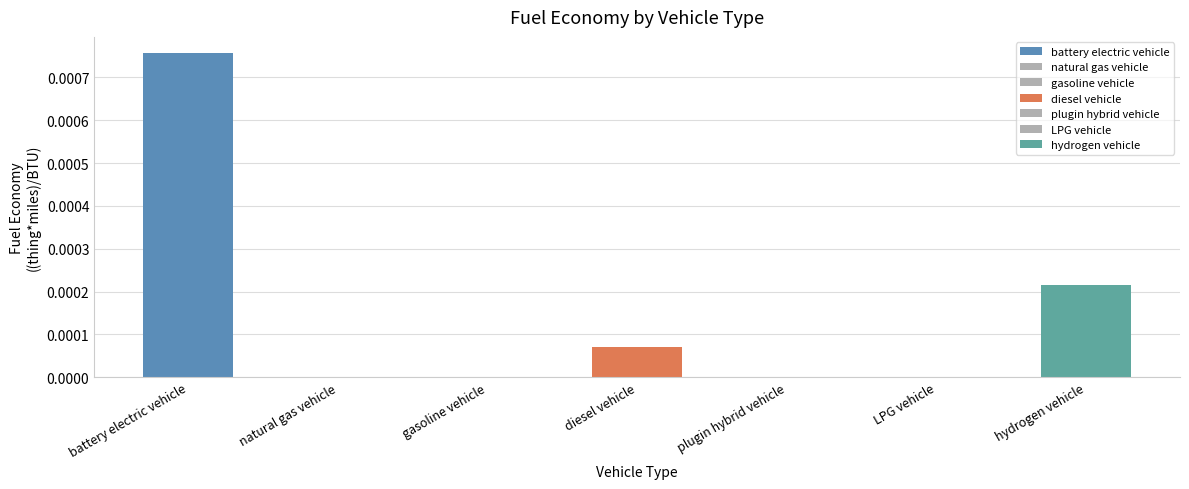

Are the bars horizontal?

No